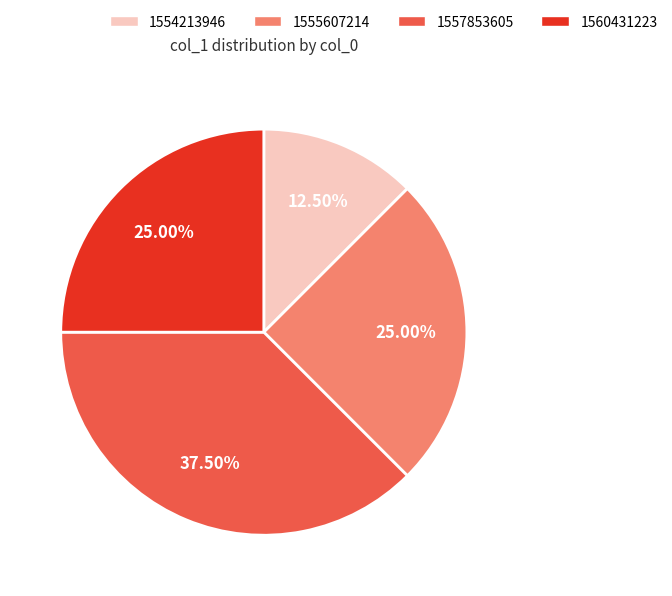

What is the ratio of the value at 1560431223 to the value at 1555607214?

1.0